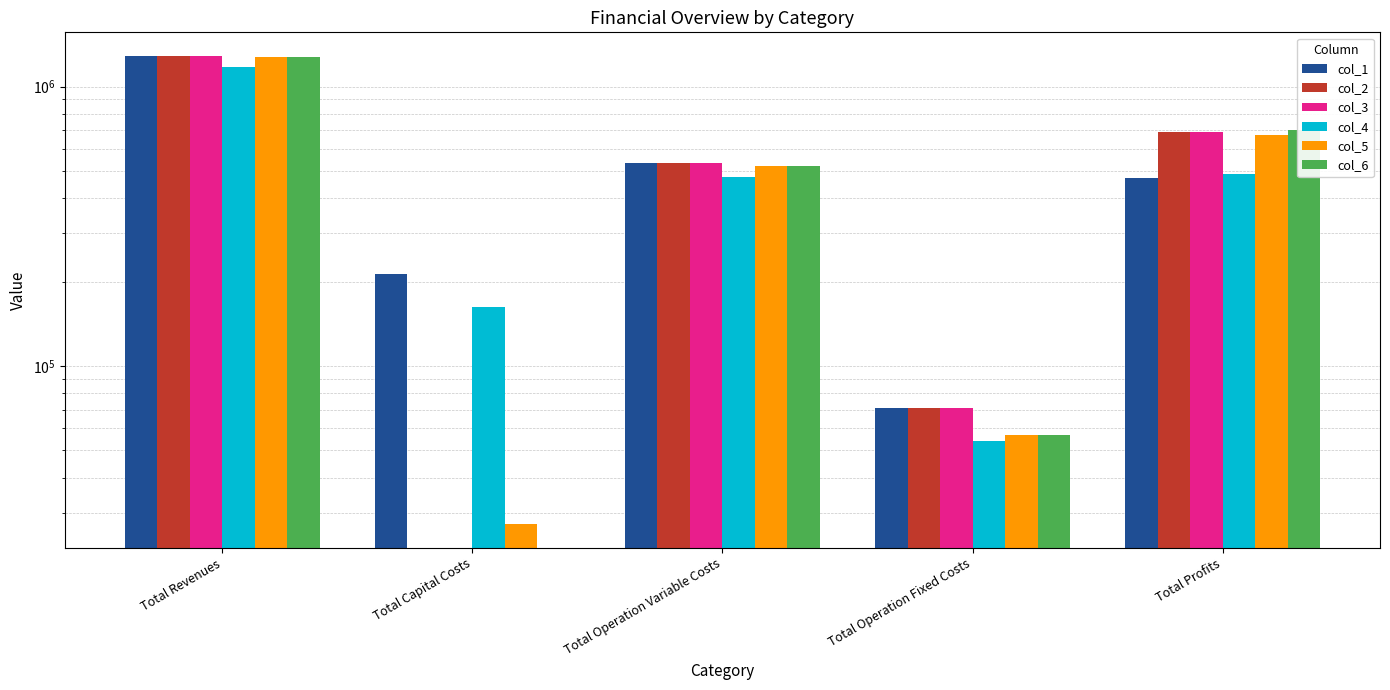

How many data points in col_6 are less than 518480?

2